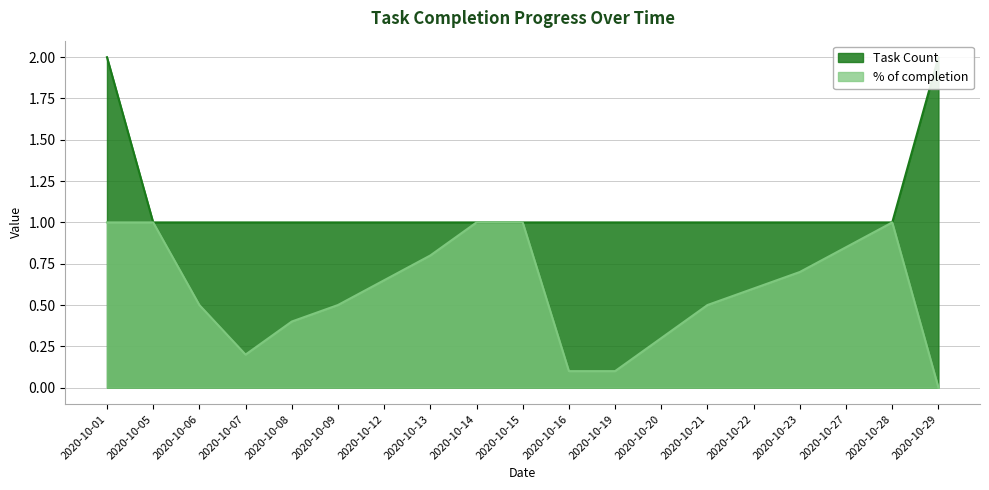

Reading left to right, extract all data points from this chart.

% of completion: 1.0	1.0	0.5	0.2	0.4	0.5	0.7	0.8	1.0	1.0	0.1	0.1	0.3	0.5	0.6	0.7	0.8	1.0	0.0
Task Count: 2.0	1.0	1.0	1.0	1.0	1.0	1.0	1.0	1.0	1.0	1.0	1.0	1.0	1.0	1.0	1.0	1.0	1.0	2.0